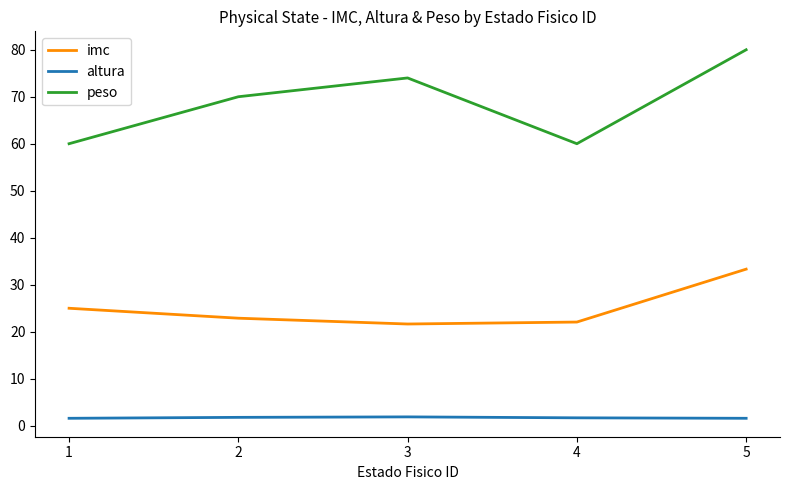

Which series has the largest range (max minus min)?

peso